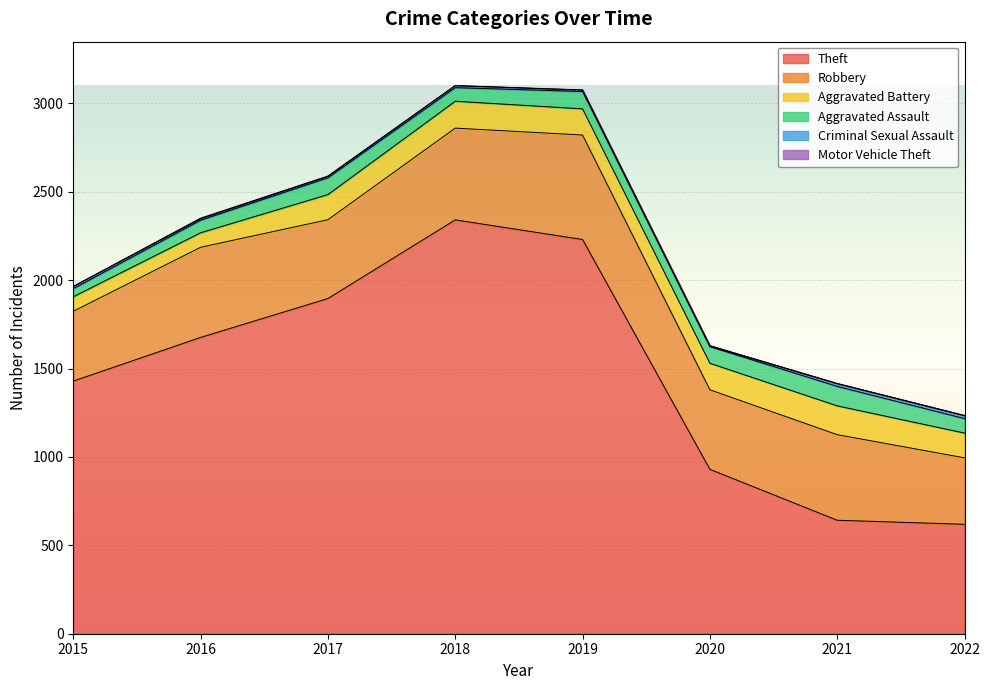

What is the sum of all Criminal Sexual Assault values?

81